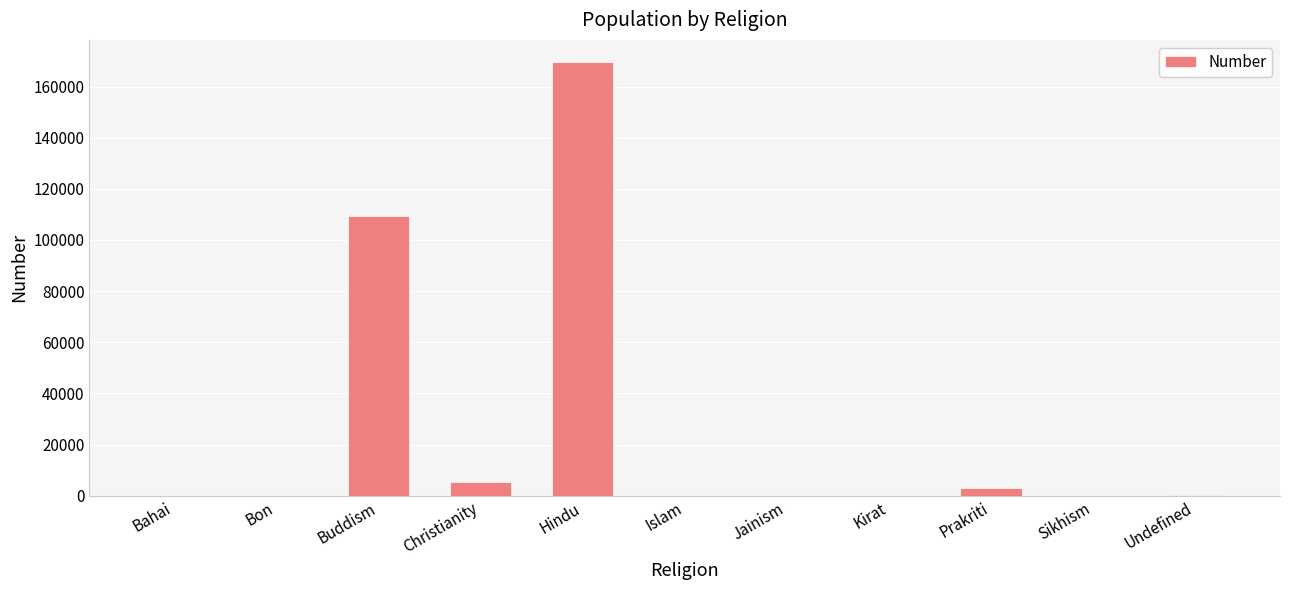

At which category does the chart reach its peak across all series?

Hindu